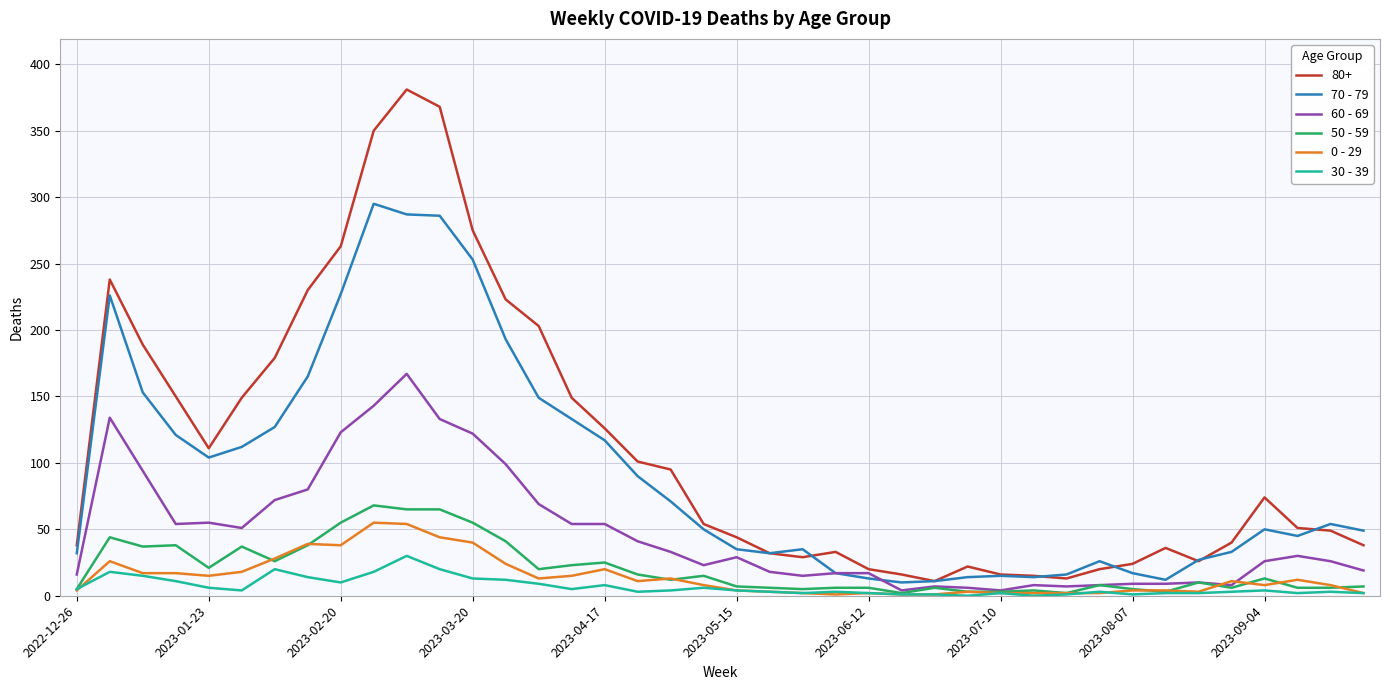

True or false: 70 - 79 and 30 - 39 intersect in this chart.

False